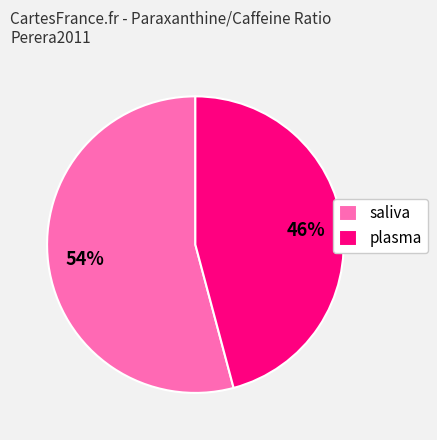

Do saliva and plasma together represent more than half of the pie?

Yes